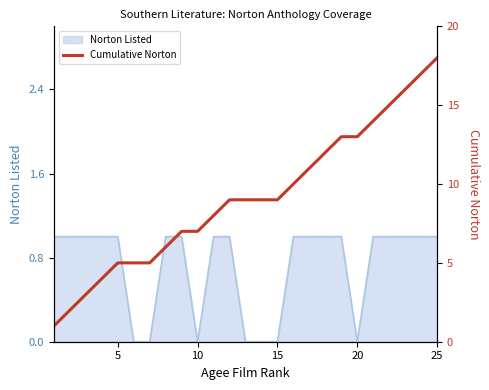

What is the smallest value displayed?

1